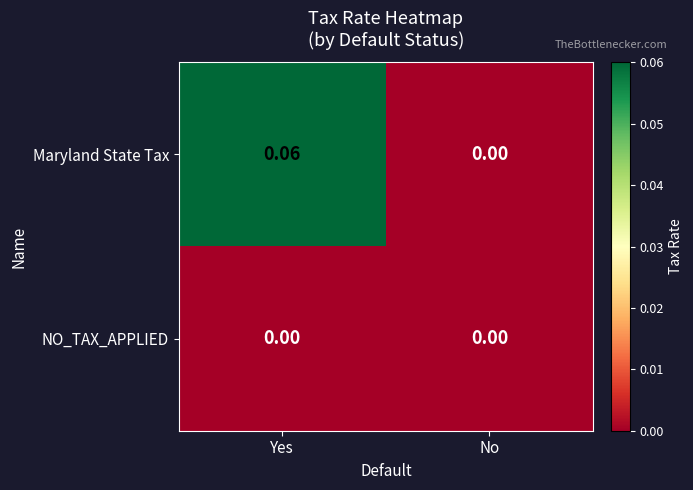

Rank the categories by Maryland State Tax value from lowest to highest.

No, Yes